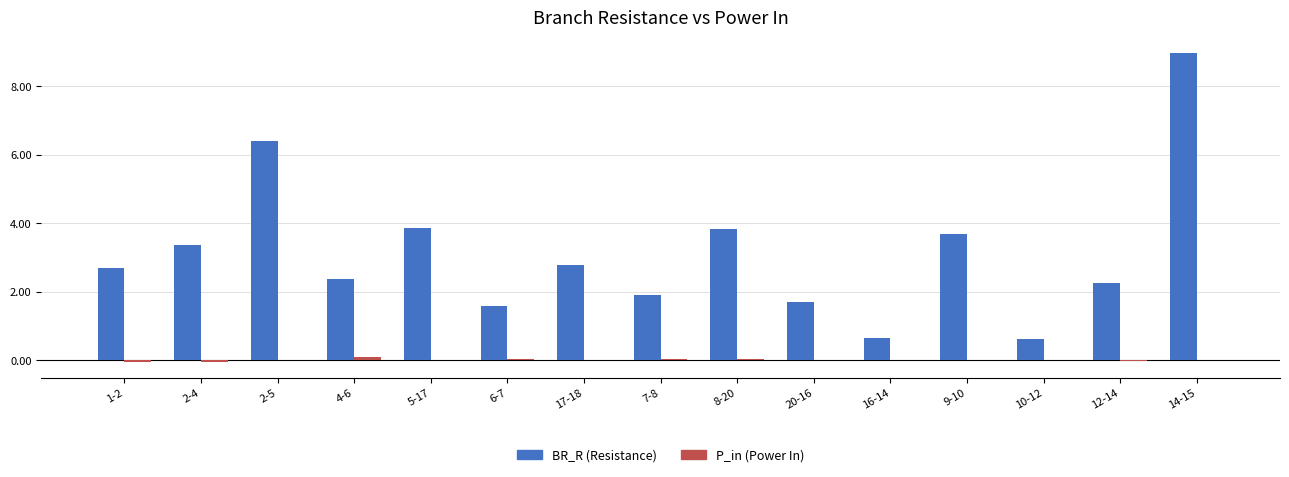

At which category is the sum across all series the highest?

14-15